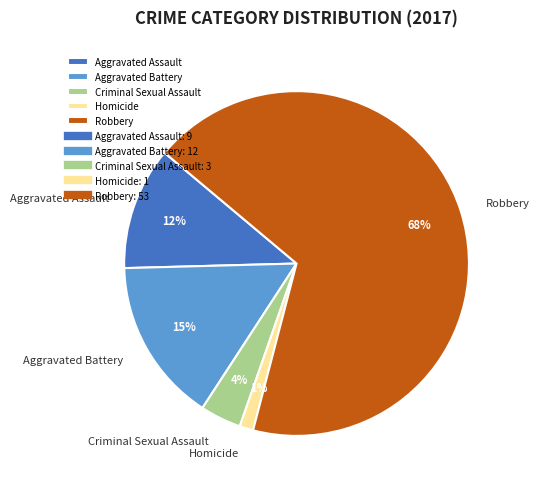

Does any single category account for the majority?

Yes